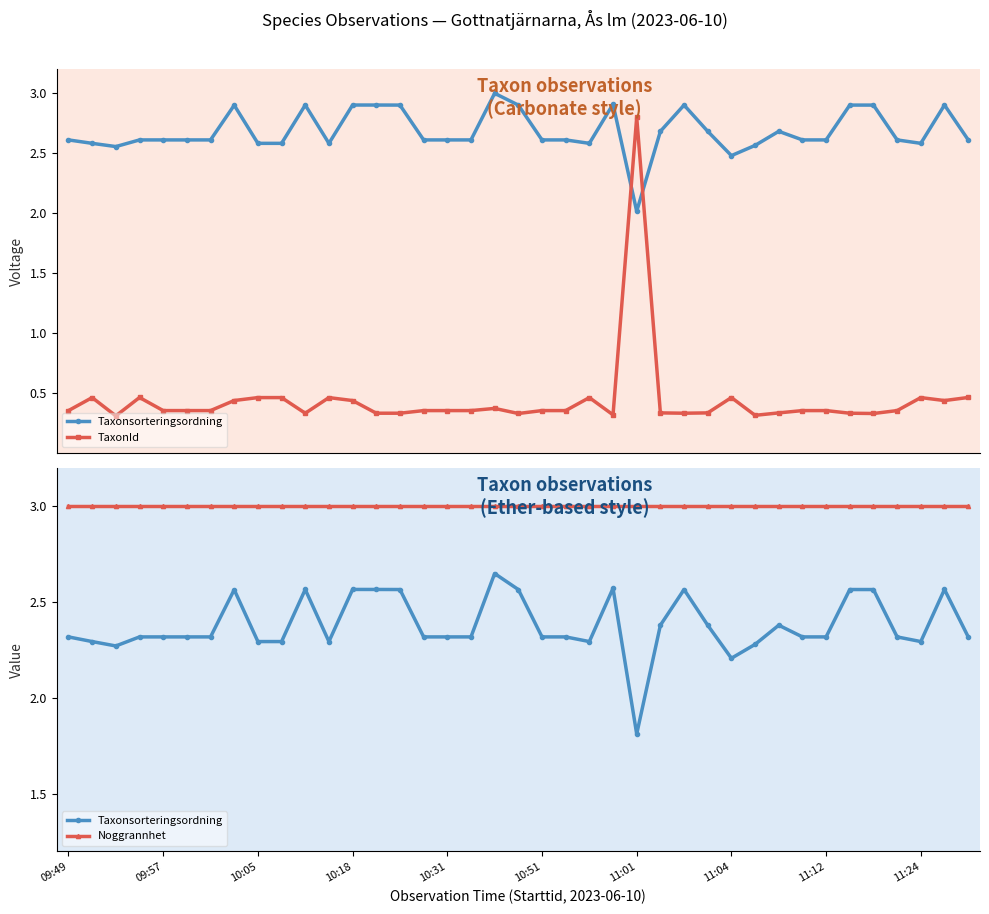

Reading right to left, what are all the values shown in this chart?

Taxonsorteringsordning: 2.3	2.6	2.3	2.3	2.6	2.6	2.3	2.3	2.4	2.3	2.2	2.4	2.6	2.4	1.8	2.6	2.3	2.3	2.3	2.6	2.6	2.3	2.3	2.3	2.6	2.6	2.6	2.3	2.6	2.3	2.3	2.6	2.3	2.3	2.3	2.3	2.3	2.3	2.3
TaxonId: 0.5	0.4	0.5	0.4	0.3	0.3	0.4	0.4	0.3	0.3	0.5	0.3	0.3	0.3	2.8	0.3	0.5	0.4	0.4	0.3	0.4	0.4	0.4	0.4	0.3	0.3	0.4	0.5	0.3	0.5	0.5	0.4	0.4	0.4	0.4	0.5	0.3	0.5	0.4
Noggrannhet: 3.0	3.0	3.0	3.0	3.0	3.0	3.0	3.0	3.0	3.0	3.0	3.0	3.0	3.0	3.0	3.0	3.0	3.0	3.0	3.0	3.0	3.0	3.0	3.0	3.0	3.0	3.0	3.0	3.0	3.0	3.0	3.0	3.0	3.0	3.0	3.0	3.0	3.0	3.0